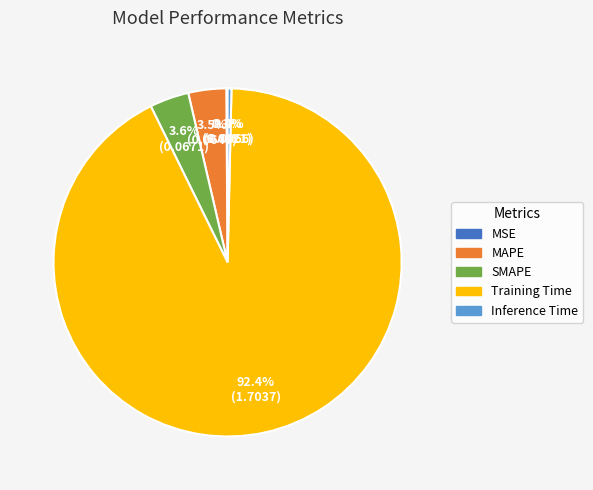

How much of the chart is everything except MAPE?

96.5%